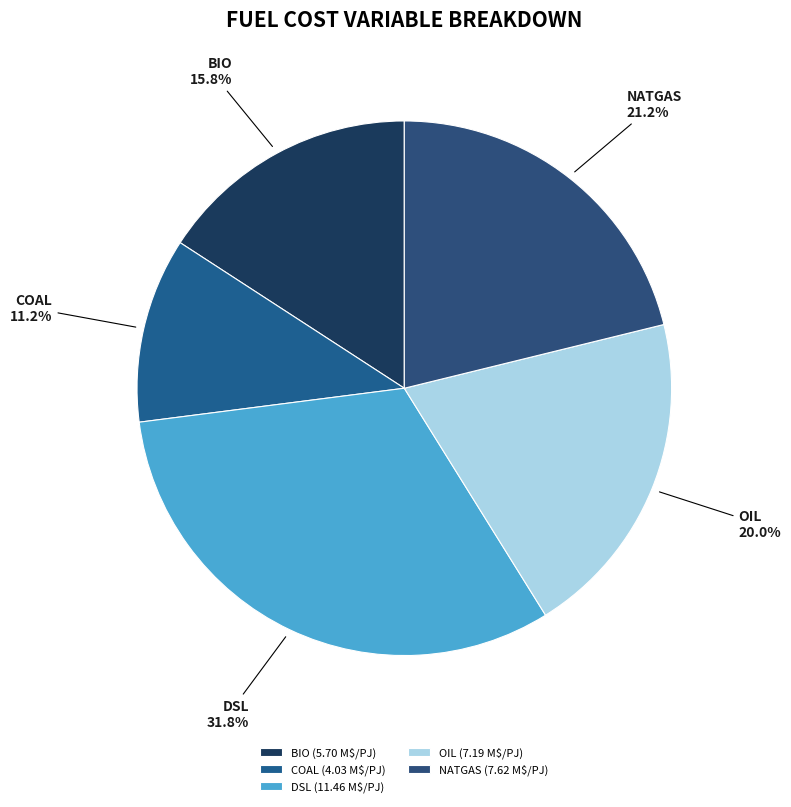

Which slice is the smallest?

COAL